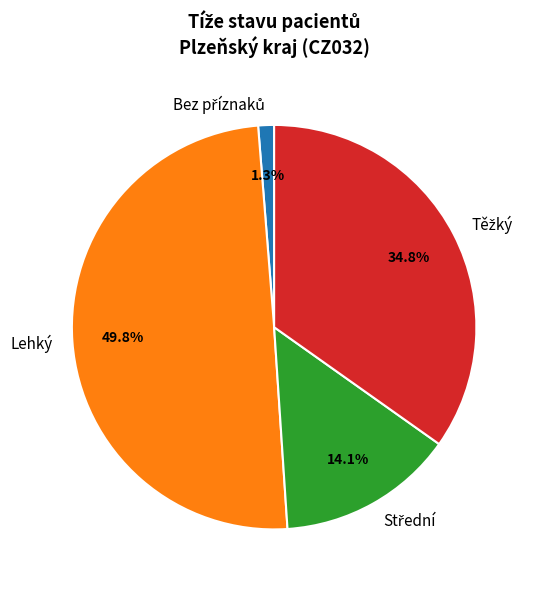

Which slice is the largest?

Lehký